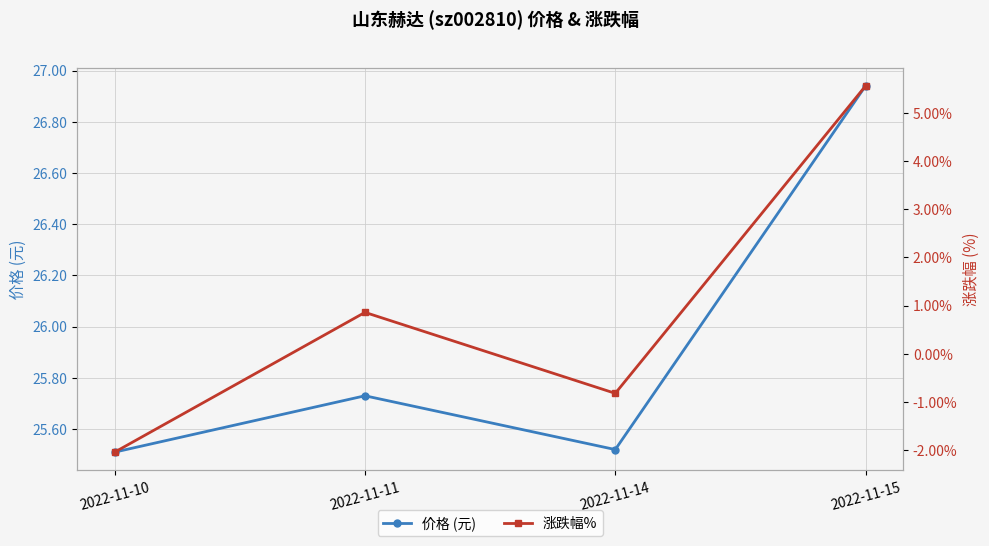

Between 2022-11-14 and 2022-11-11, which is larger?

2022-11-11